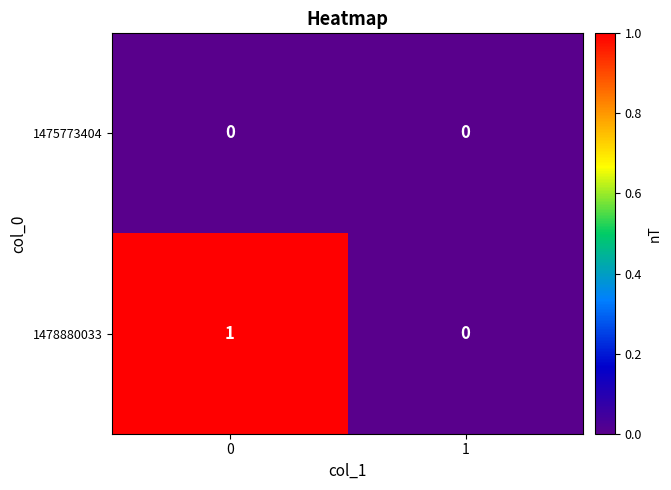

Rank the series by their maximum value, from highest to lowest.

1478880033, 1475773404